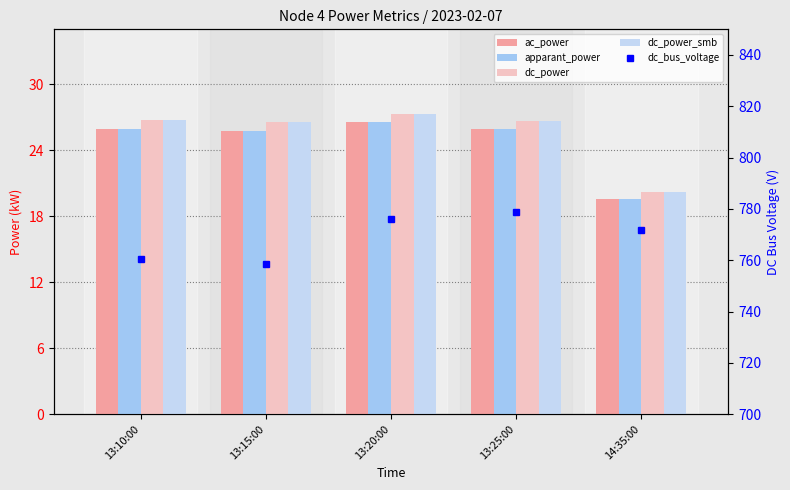

Which series has the widest spread of values?

dc_bus_voltage